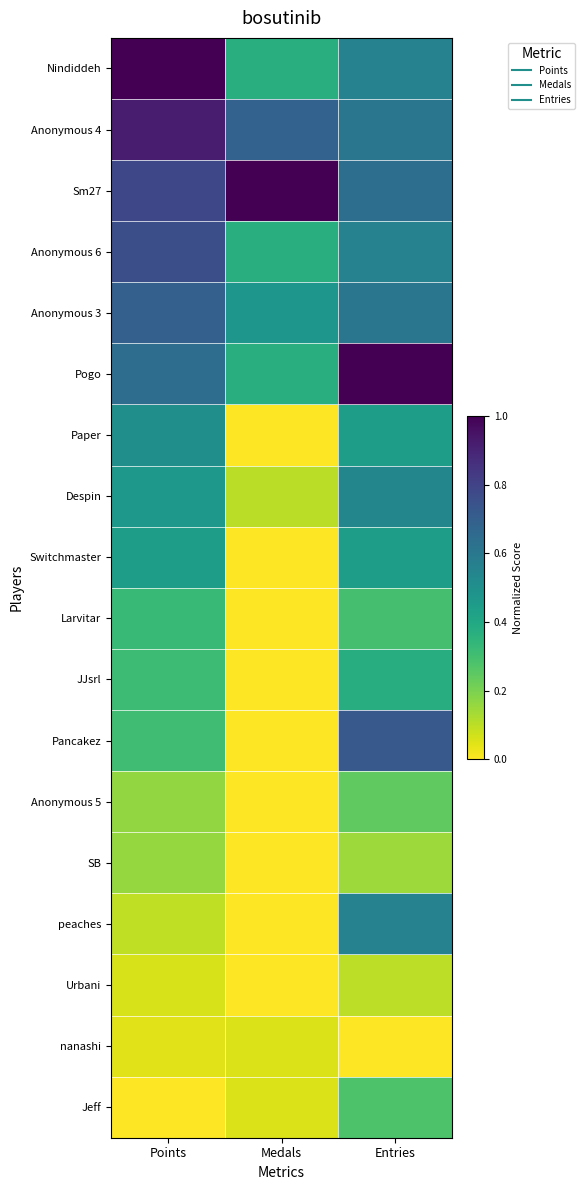

Reading left to right, extract all data points from this chart.

Nindiddeh: Points=1.0	Medals=0.4	Entries=0.6
Anonymous 4: Points=0.9	Medals=0.7	Entries=0.6
Sm27: Points=0.8	Medals=1.0	Entries=0.6
Anonymous 6: Points=0.8	Medals=0.4	Entries=0.6
Anonymous 3: Points=0.7	Medals=0.5	Entries=0.6
Pogo: Points=0.6	Medals=0.4	Entries=1.0
Paper: Points=0.5	Medals=0.0	Entries=0.4
Despin: Points=0.5	Medals=0.1	Entries=0.5
Switchmaster: Points=0.4	Medals=0.0	Entries=0.4
Larvitar: Points=0.3	Medals=0.0	Entries=0.3
JJsrl: Points=0.3	Medals=0.0	Entries=0.4
Pancakez: Points=0.3	Medals=0.0	Entries=0.7
Anonymous 5: Points=0.2	Medals=0.0	Entries=0.2
SB: Points=0.2	Medals=0.0	Entries=0.1
peaches: Points=0.1	Medals=0.0	Entries=0.6
Urbani: Points=0.1	Medals=0.0	Entries=0.1
nanashi: Points=0.0	Medals=0.1	Entries=0.0
Jeff: Points=0.0	Medals=0.1	Entries=0.3